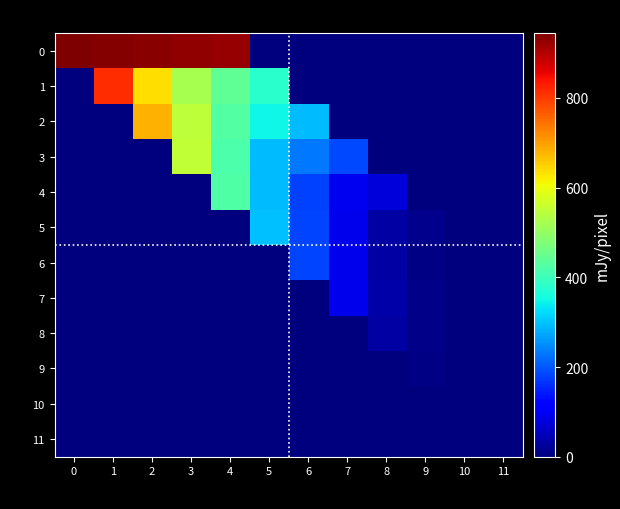

Count the number of data series in this chart.

12